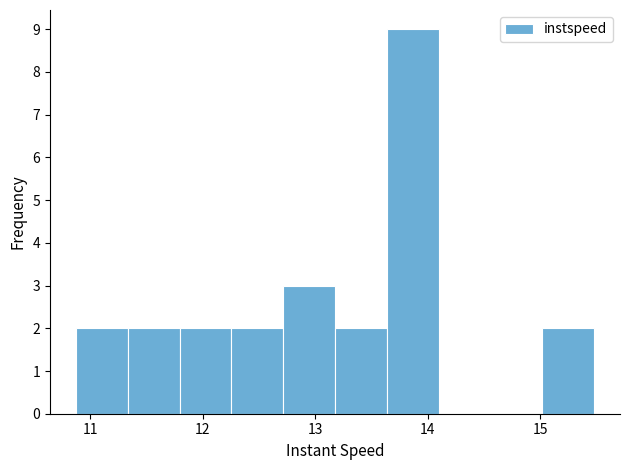

Over which range of the x-axis is the bar tallest?

13.6 to 14.1